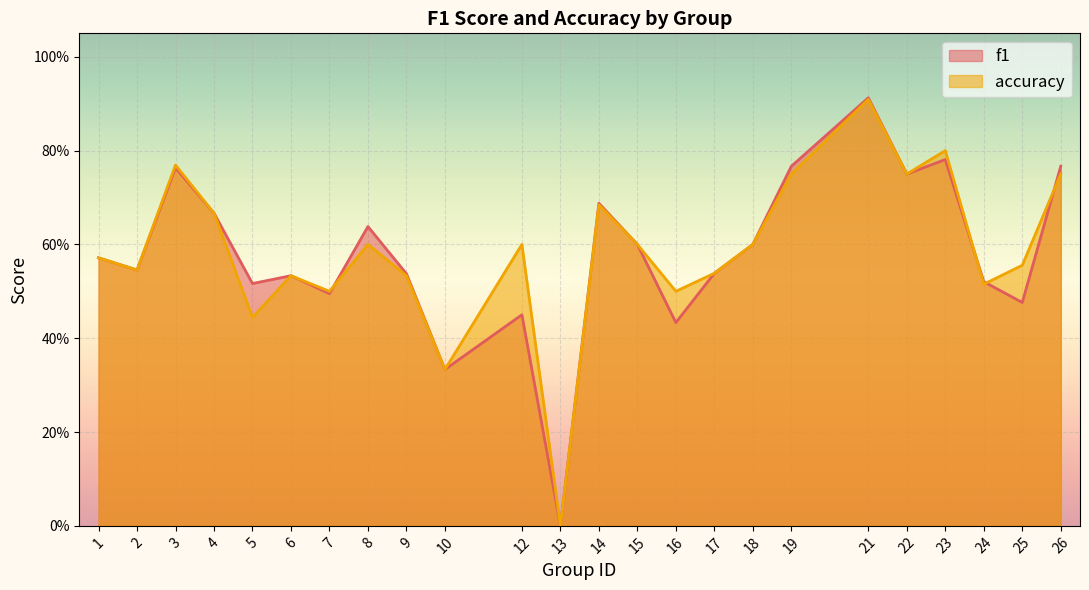

What is the total value across all series at 1?

1.1